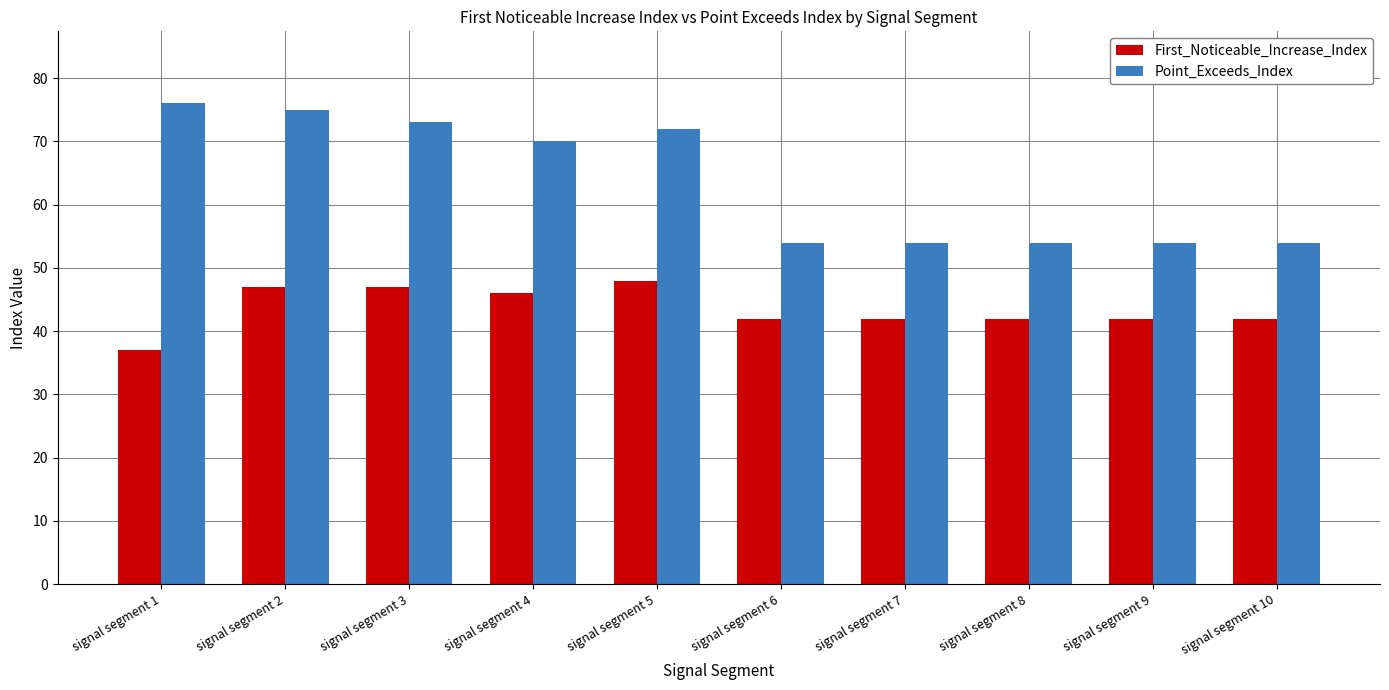

Read the Point_Exceeds_Index value at signal segment 1, to the nearest 5.

75